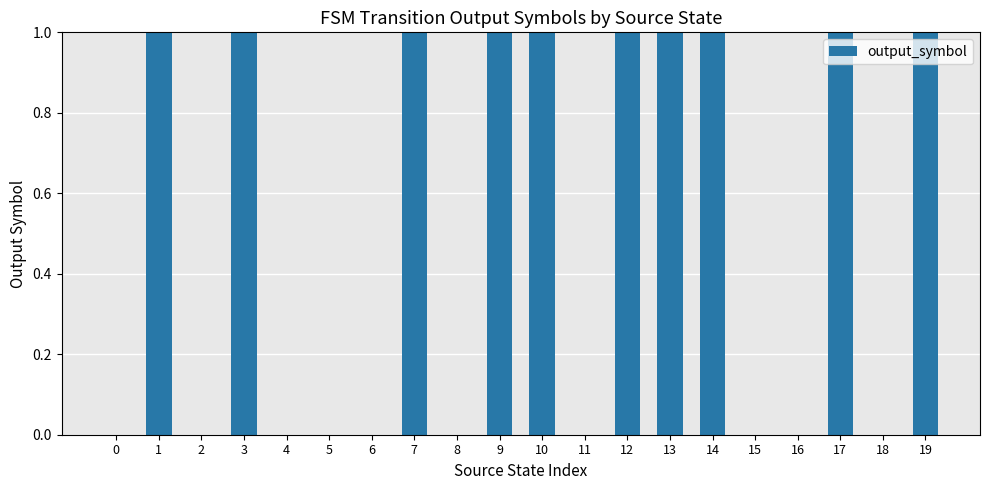

Reading left to right, extract all data points from this chart.

0=0	1=1	2=0	3=1	4=0	5=0	6=0	7=1	8=0	9=1	10=1	11=0	12=1	13=1	14=1	15=0	16=0	17=1	18=0	19=1